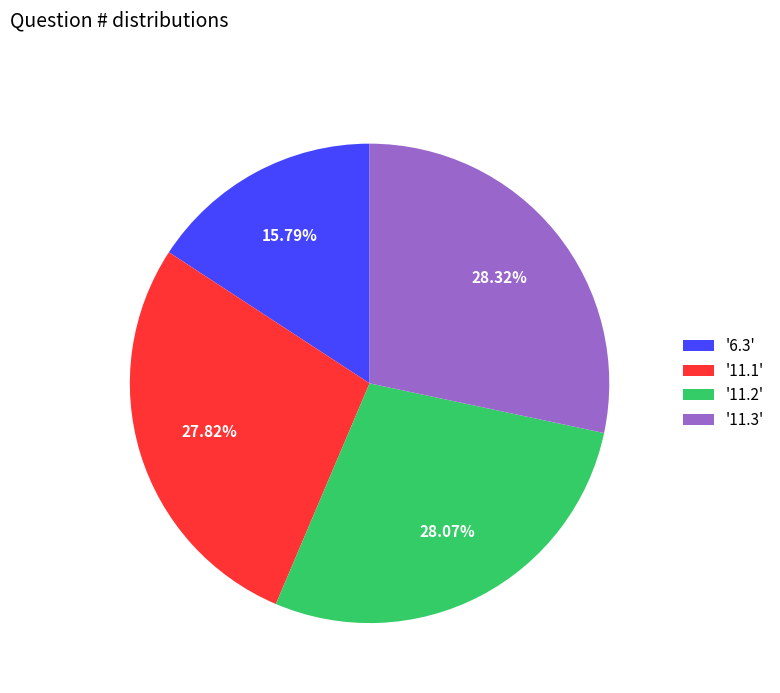

Count the number of slices in the pie.

4